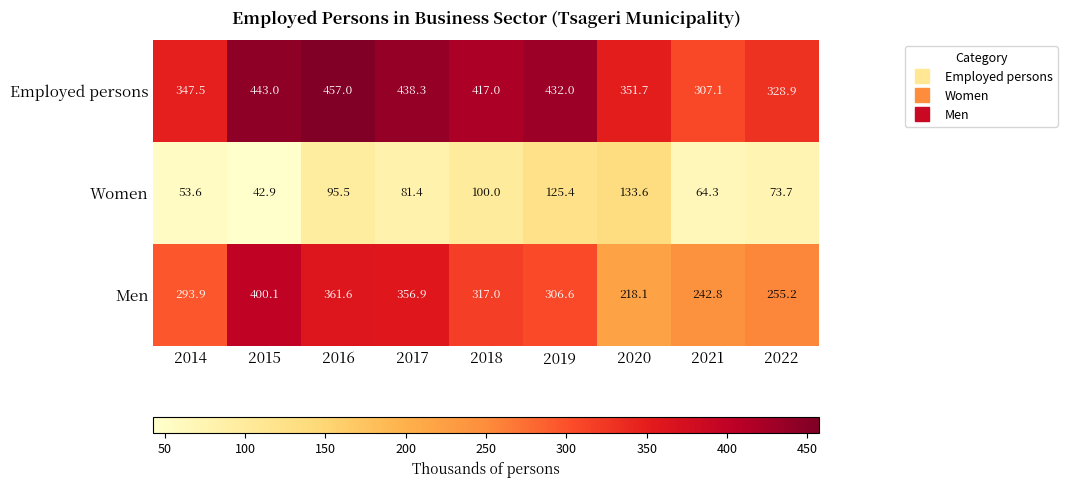

List the series in order of their peak value, lowest first.

Women, Men, Employed persons